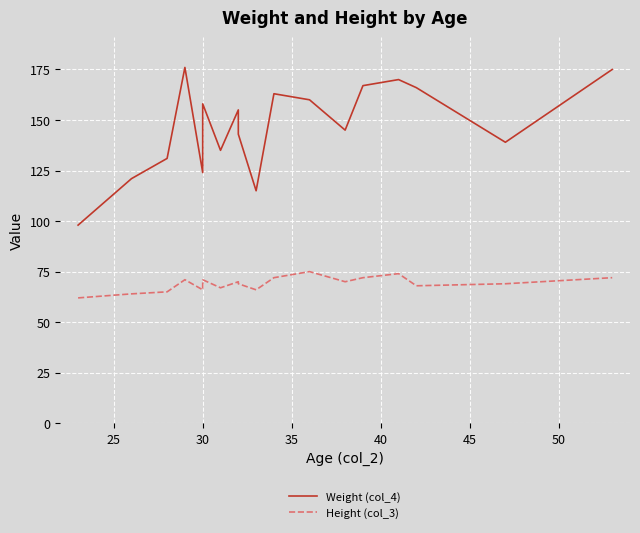

What is the value of the Height (col_3) point at the 17th from the left?

69